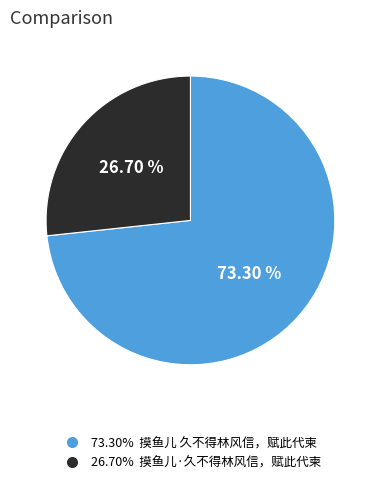

Is there a majority slice in this chart?

Yes